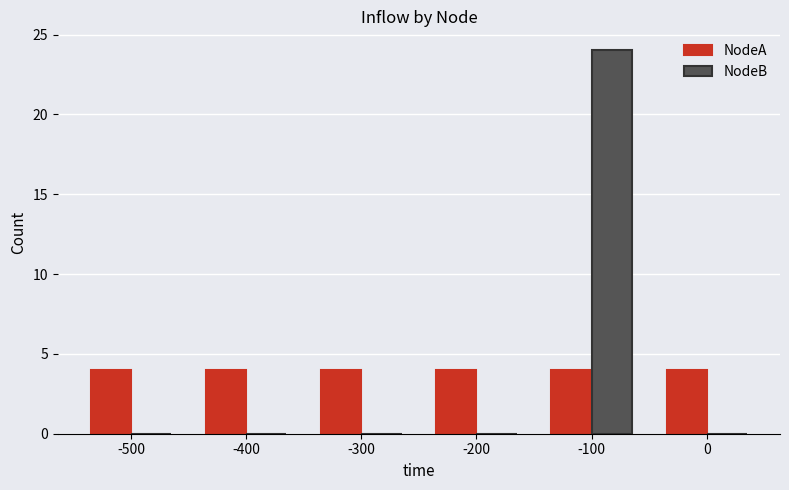

At which category is the sum across all series the highest?

-100